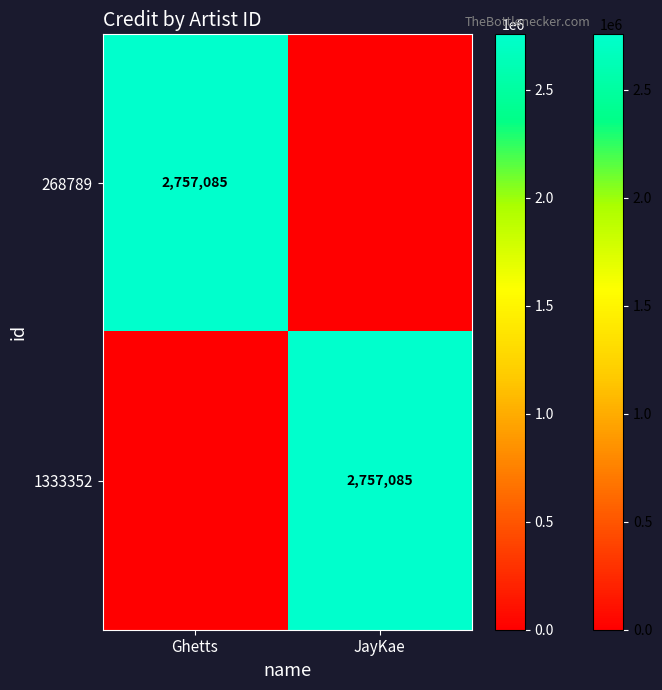

How many categories are shown in the chart?

2